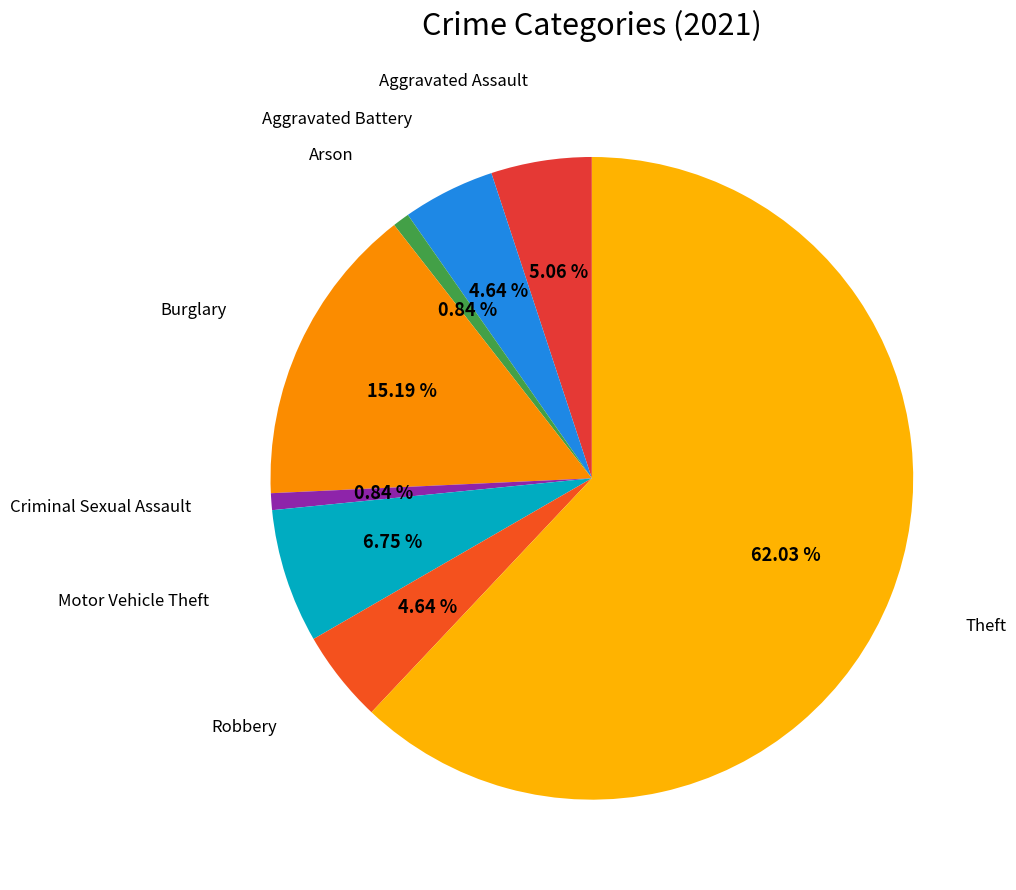

To the nearest percent, what percentage of the pie is Arson?

1%